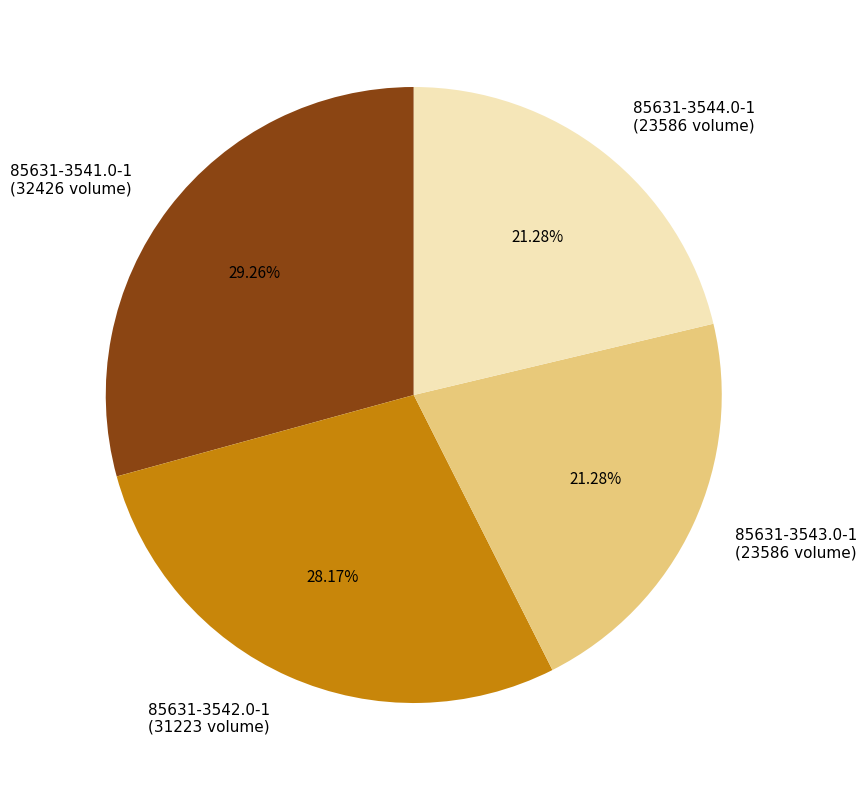

Count the number of slices in the pie.

4